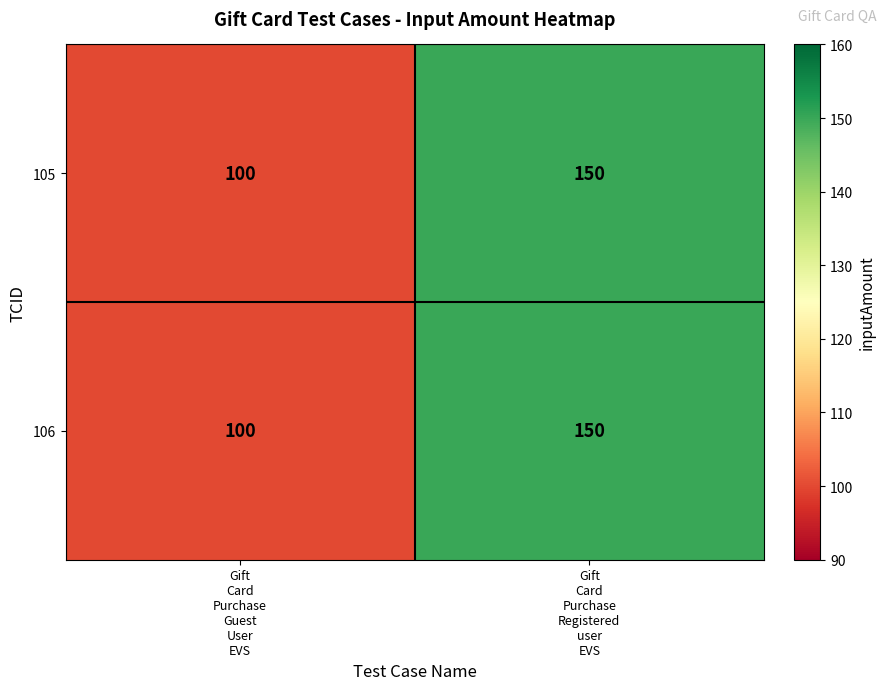

What is the difference between the maximum and minimum values in the 106 series?

50